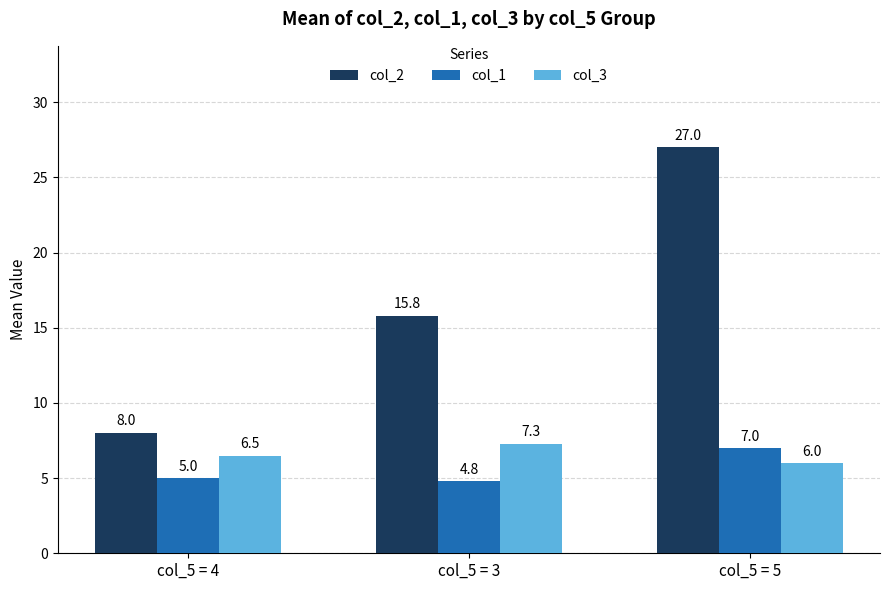

What is the difference between the maximum and minimum values in the col_3 series?

1.3